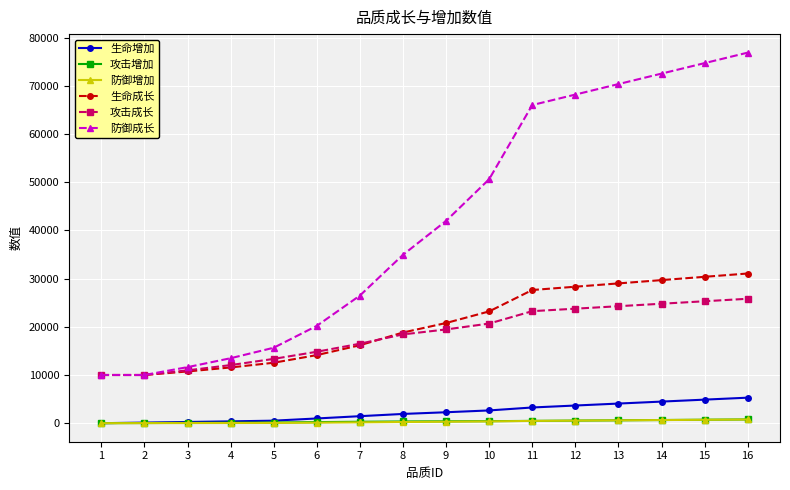

What are all the series names shown in the legend?

生命增加, 攻击增加, 防御增加, 生命成长, 攻击成长, 防御成长